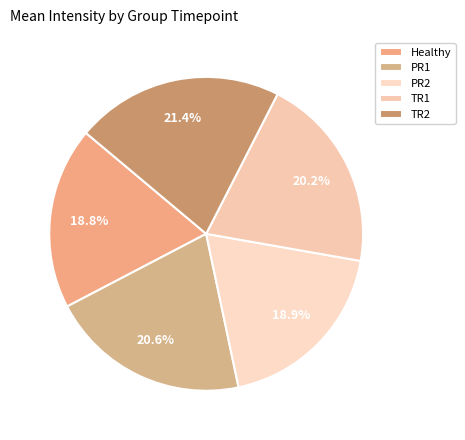

Does any single category account for the majority?

No